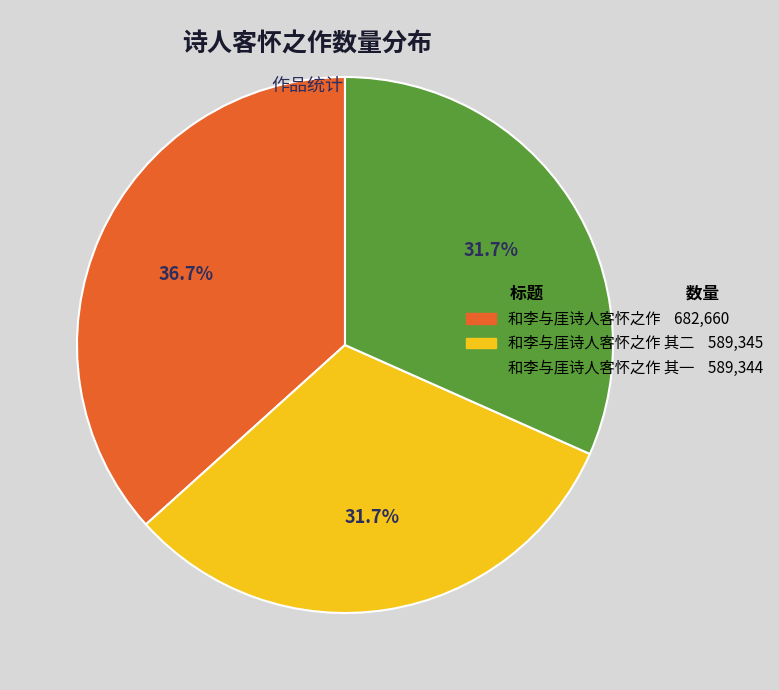

Does 和李与厓诗人客怀之作 其一 589,344 account for over 50% of the chart?

No